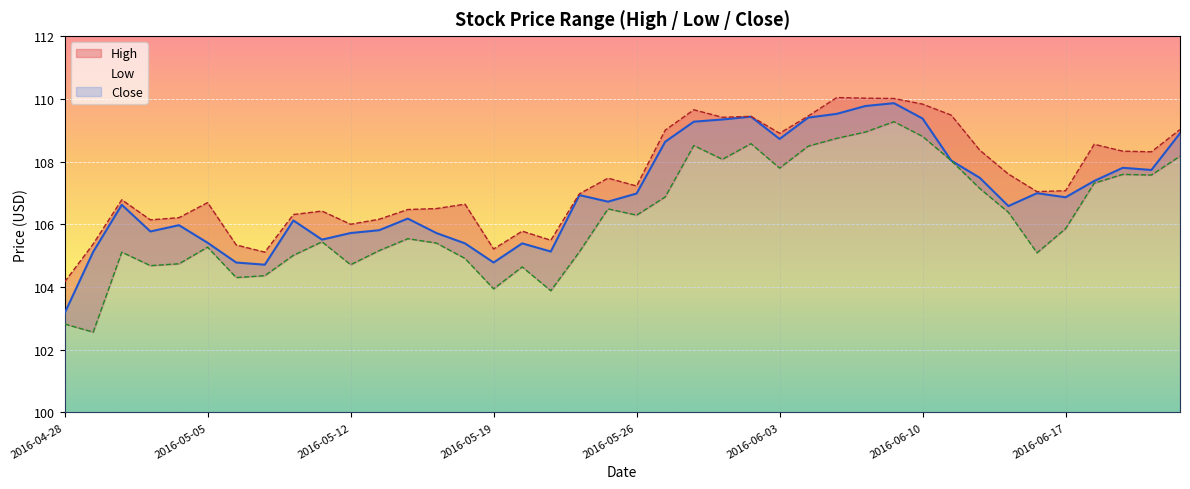

At which category does the chart reach its peak across all series?

2016-06-07